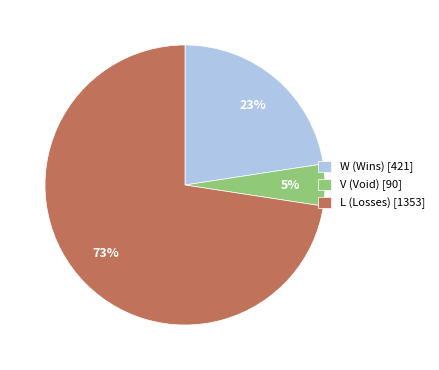

Is the sum of W (Wins) [421] and V (Void) [90] greater than half?

No